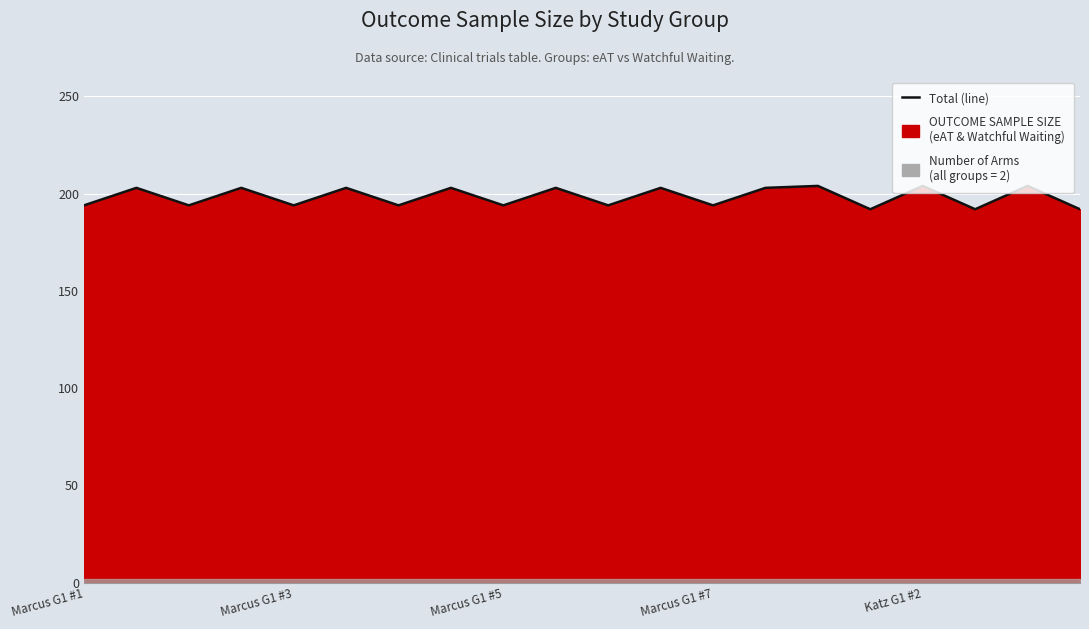

At which category does the chart reach its minimum across all series?

15